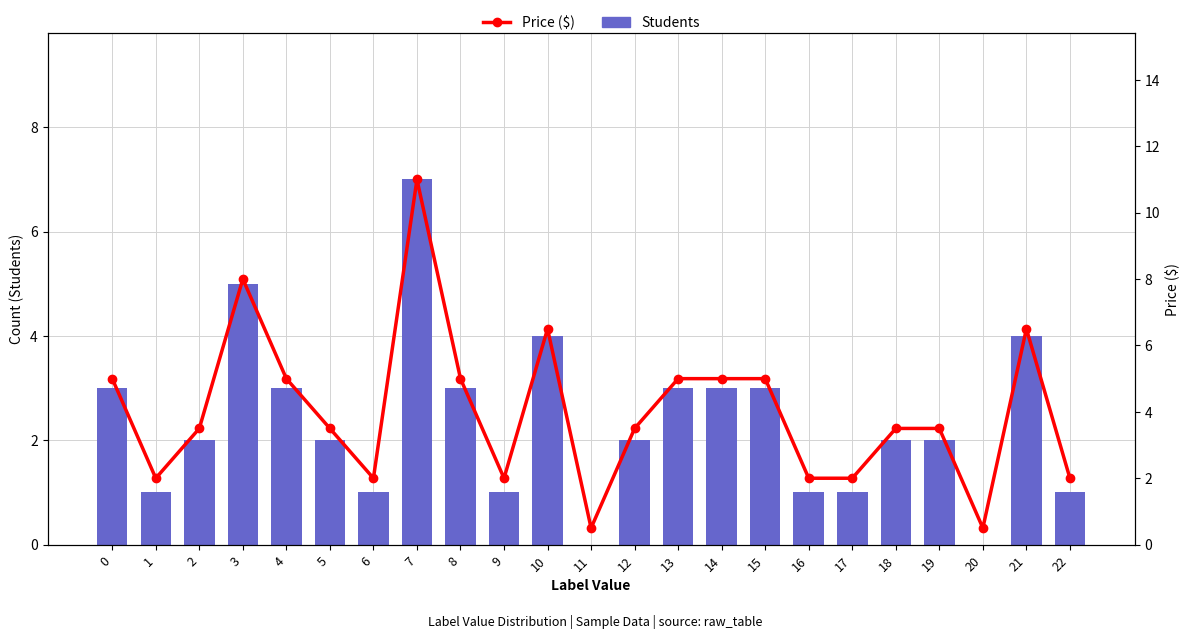

Which series has the largest total across all categories?

Price ($)